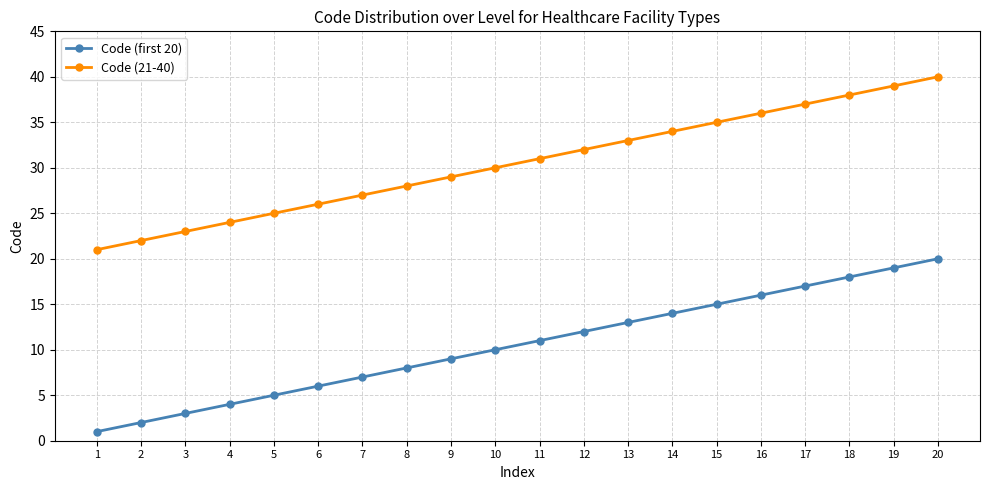

Is it true that Code (21-40) equals 54 at 16?

False